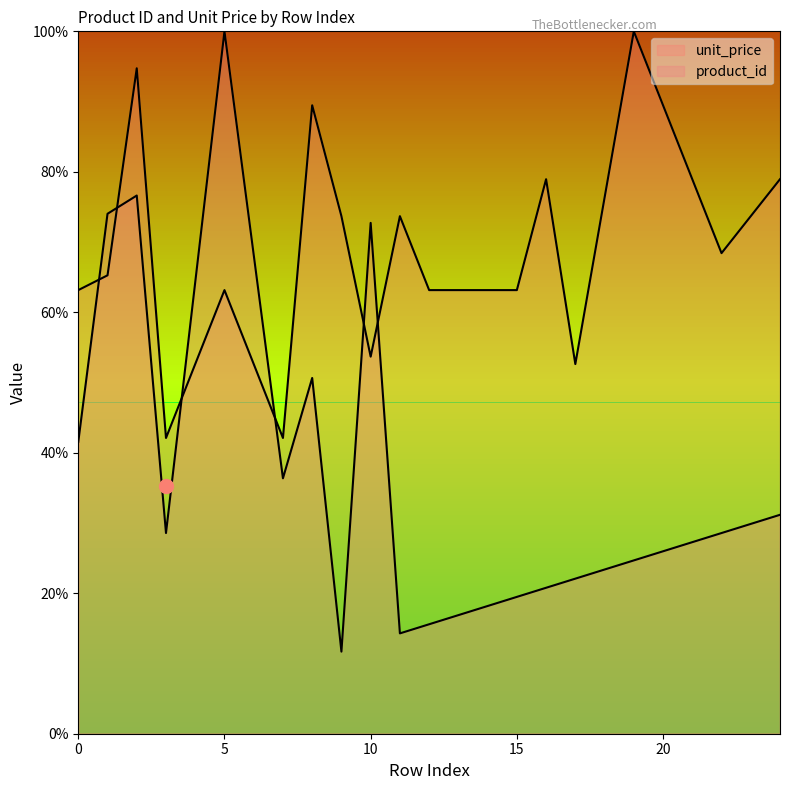

Which has a higher value, 19 or 7?

7